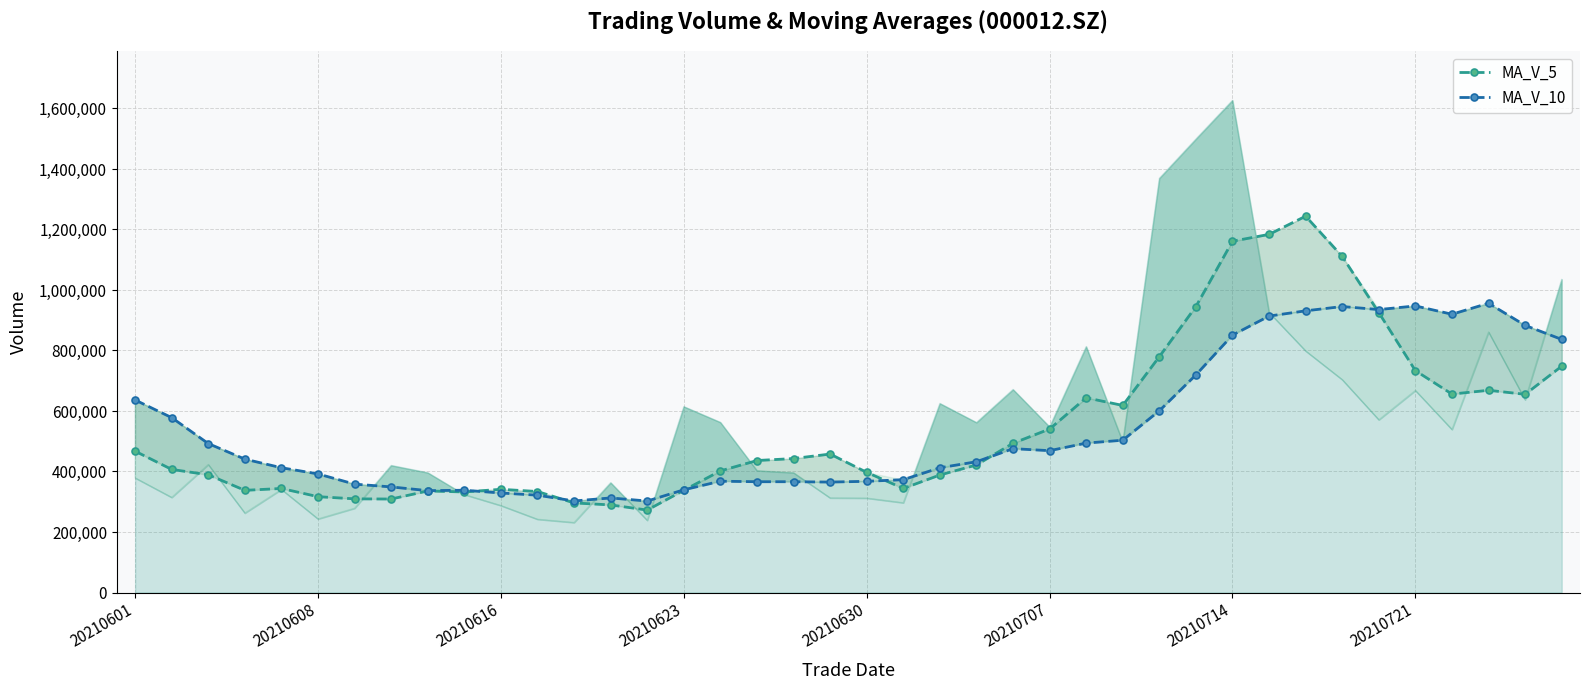

The MA_V_10 series shows 579079.3 at 20210721. True or false?

False